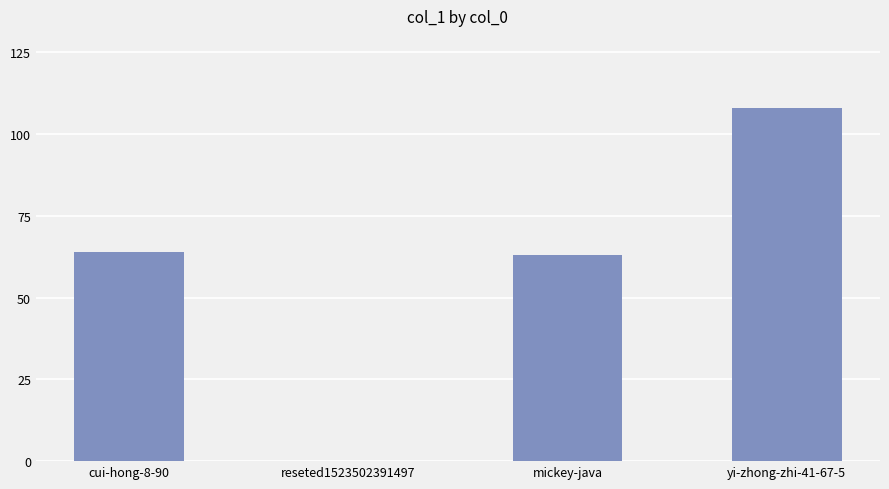

What is the change in value from mickey-java to yi-zhong-zhi-41-67-5?

+45